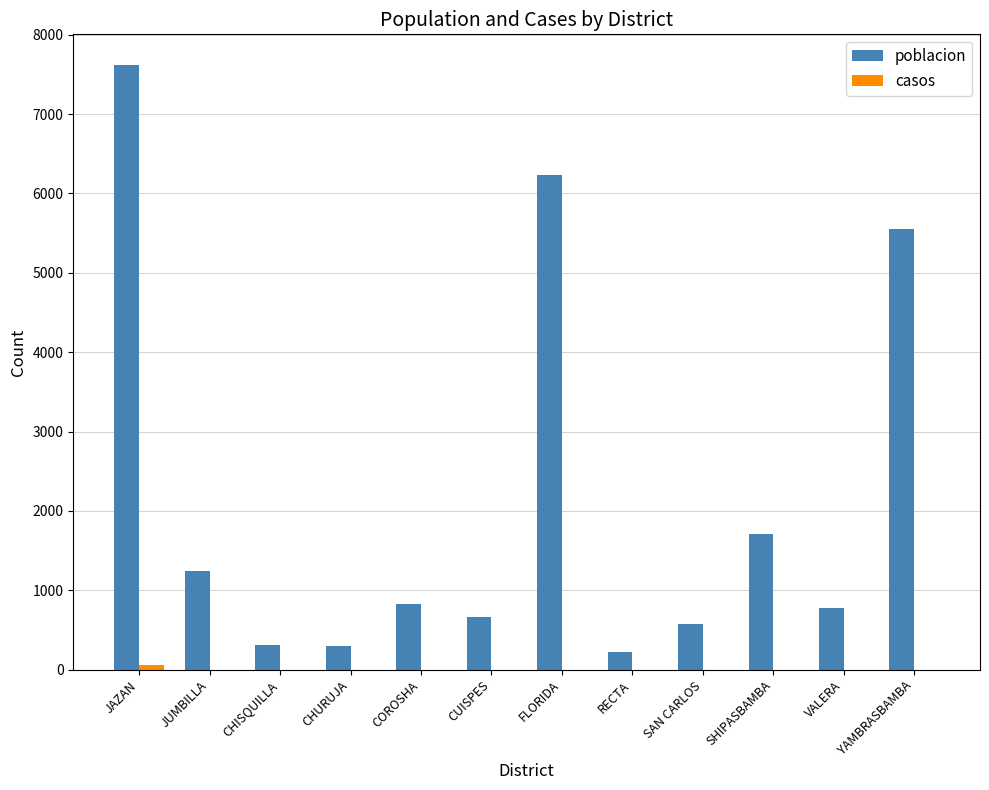

How many data points does each series have?

12